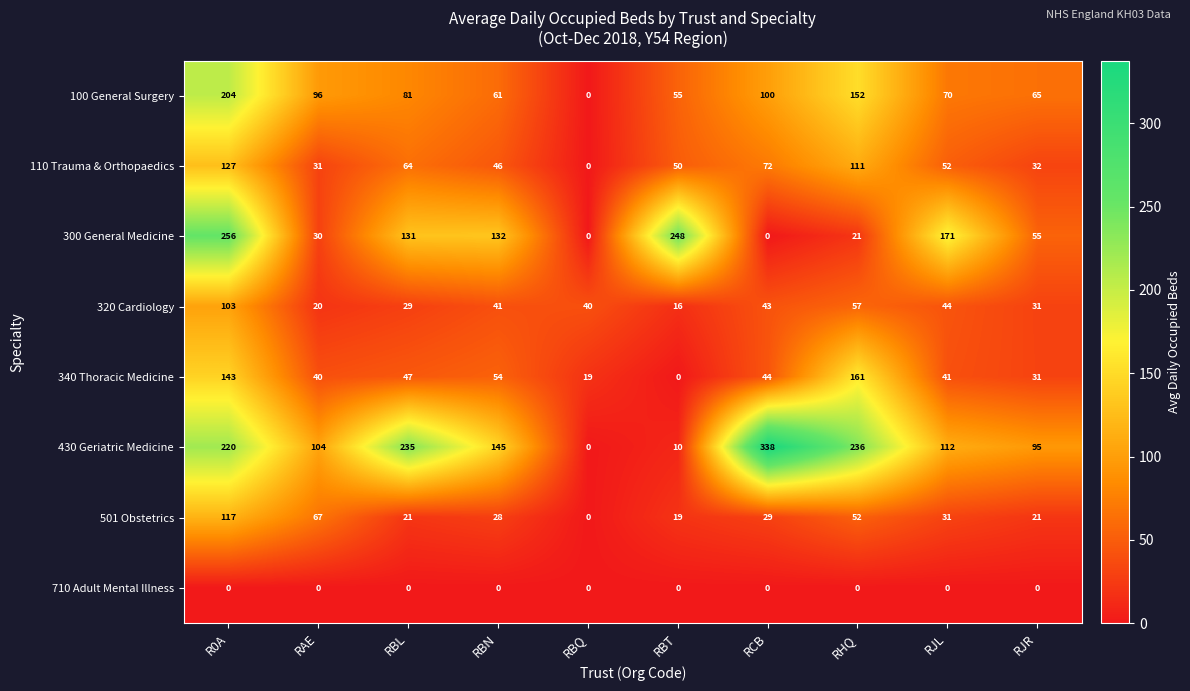

List the series in order of their peak value, highest first.

430 Geriatric Medicine, 300 General Medicine, 100 General Surgery, 340 Thoracic Medicine, 110 Trauma & Orthopaedics, 501 Obstetrics, 320 Cardiology, 710 Adult Mental Illness